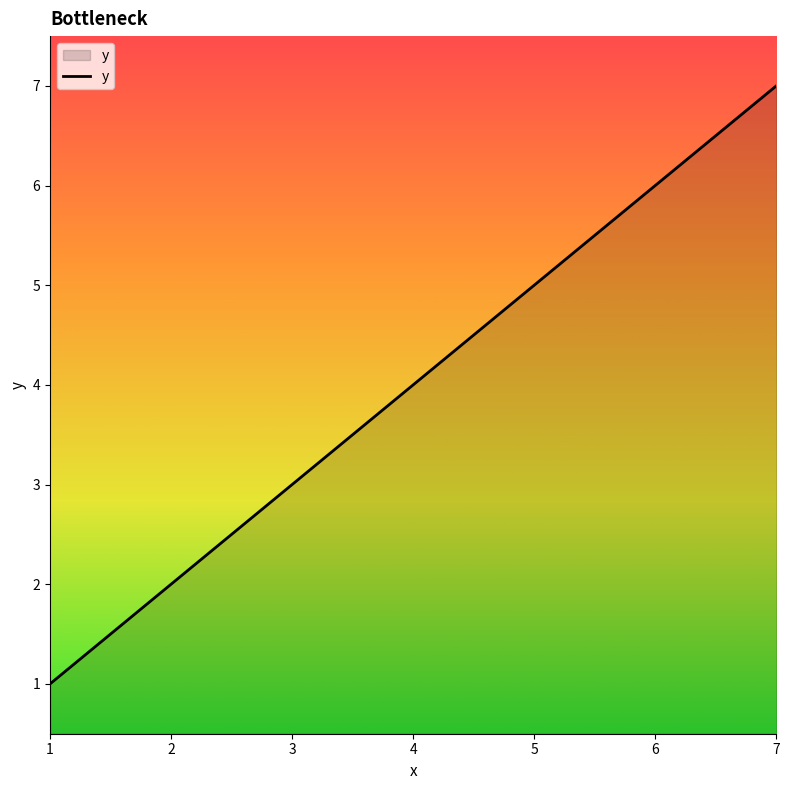

List the labels in order of value, smallest first.

1, 2, 3, 4, 5, 6, 7